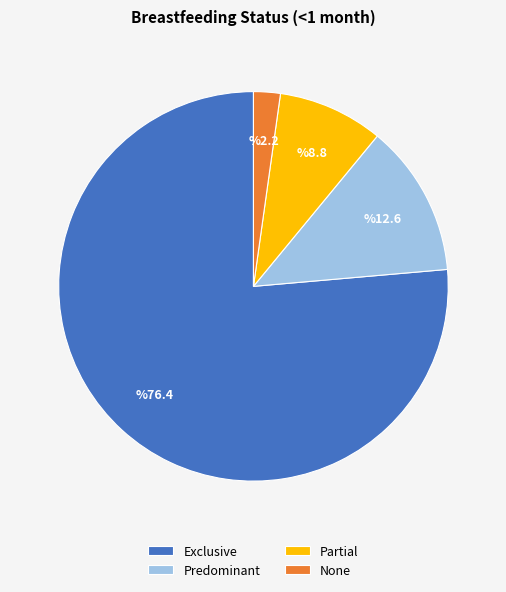

Which category has the smallest portion of the pie?

None